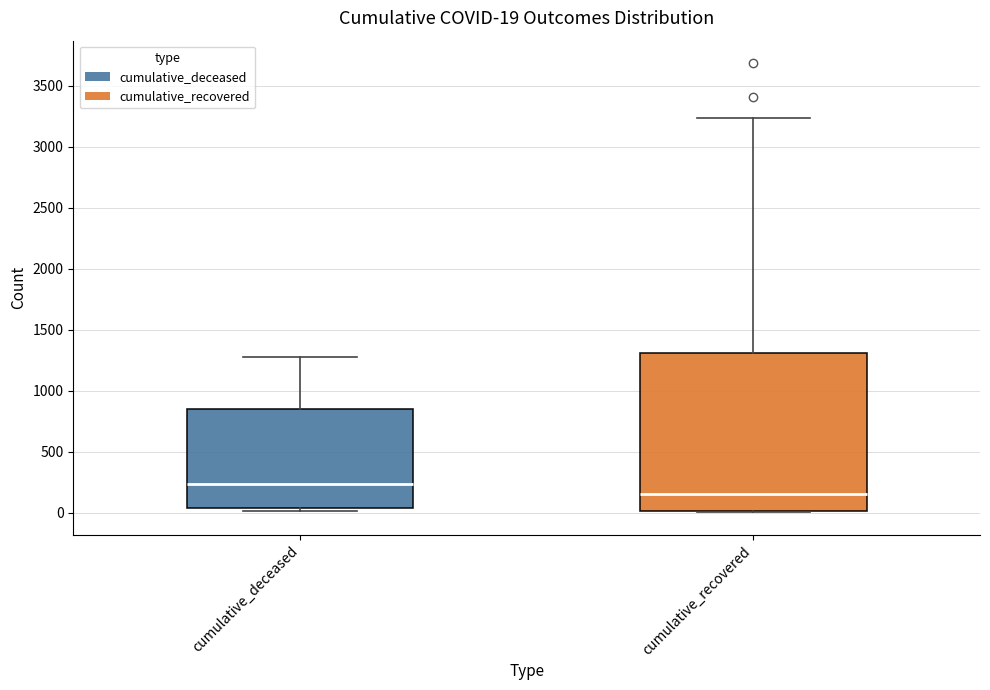

Which box's median line is the highest?

cumulative_deceased